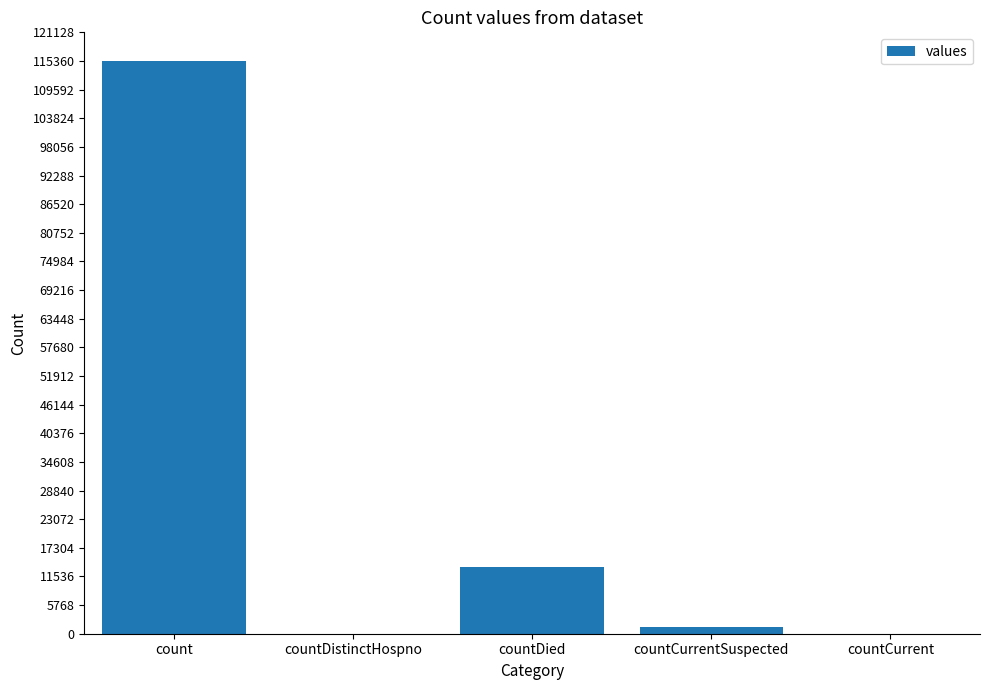

Reading left to right, list all the values displayed in this chart.

count=115379	countDistinctHospno=0	countDied=13343	countCurrentSuspected=1383	countCurrent=0